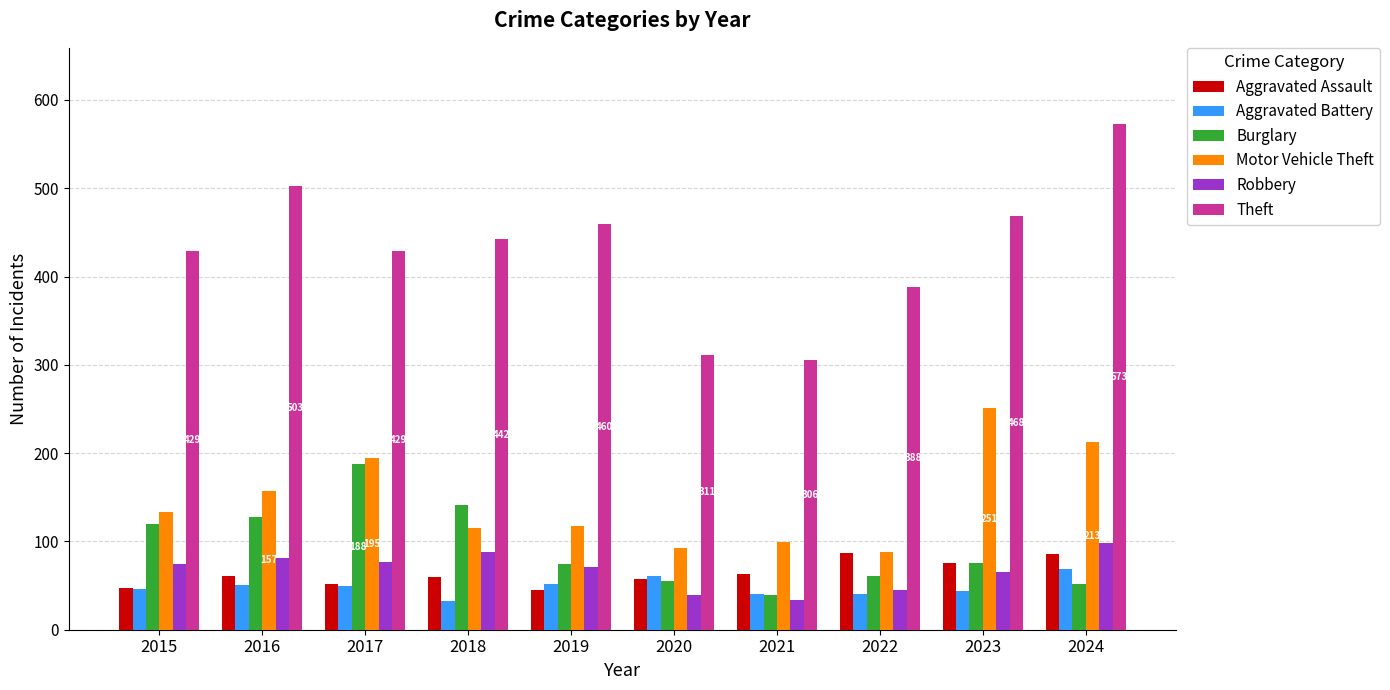

What is the value of the Theft bar at the 3rd from the left?

429